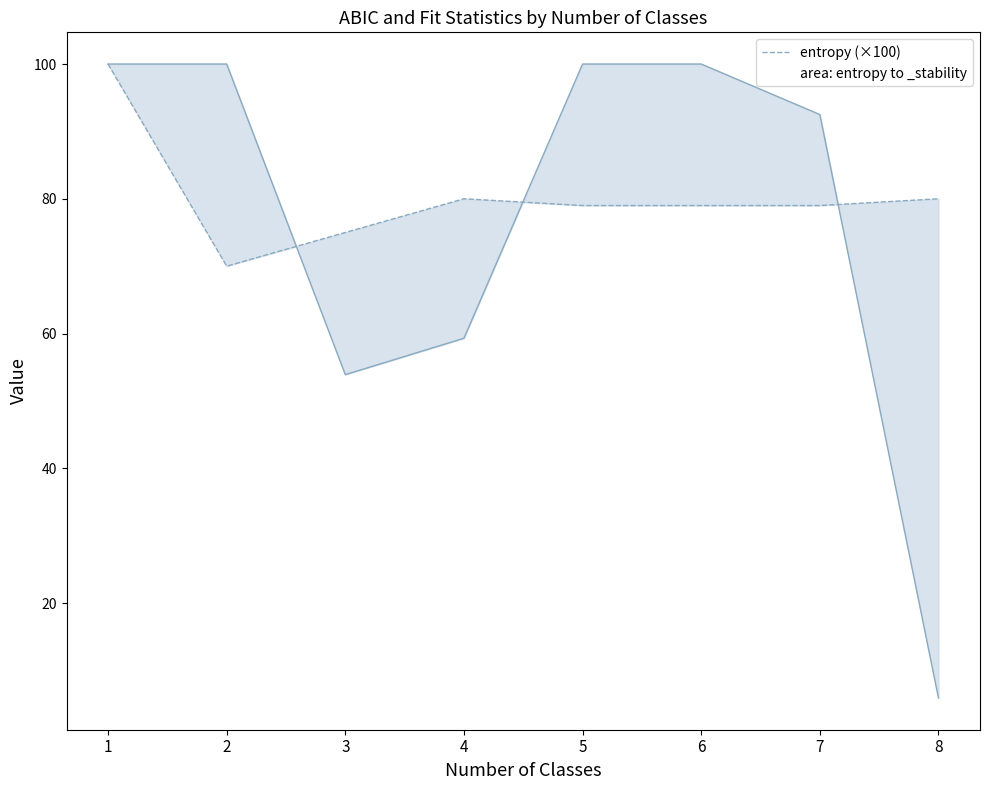

What is the minimum value shown in the chart?

70